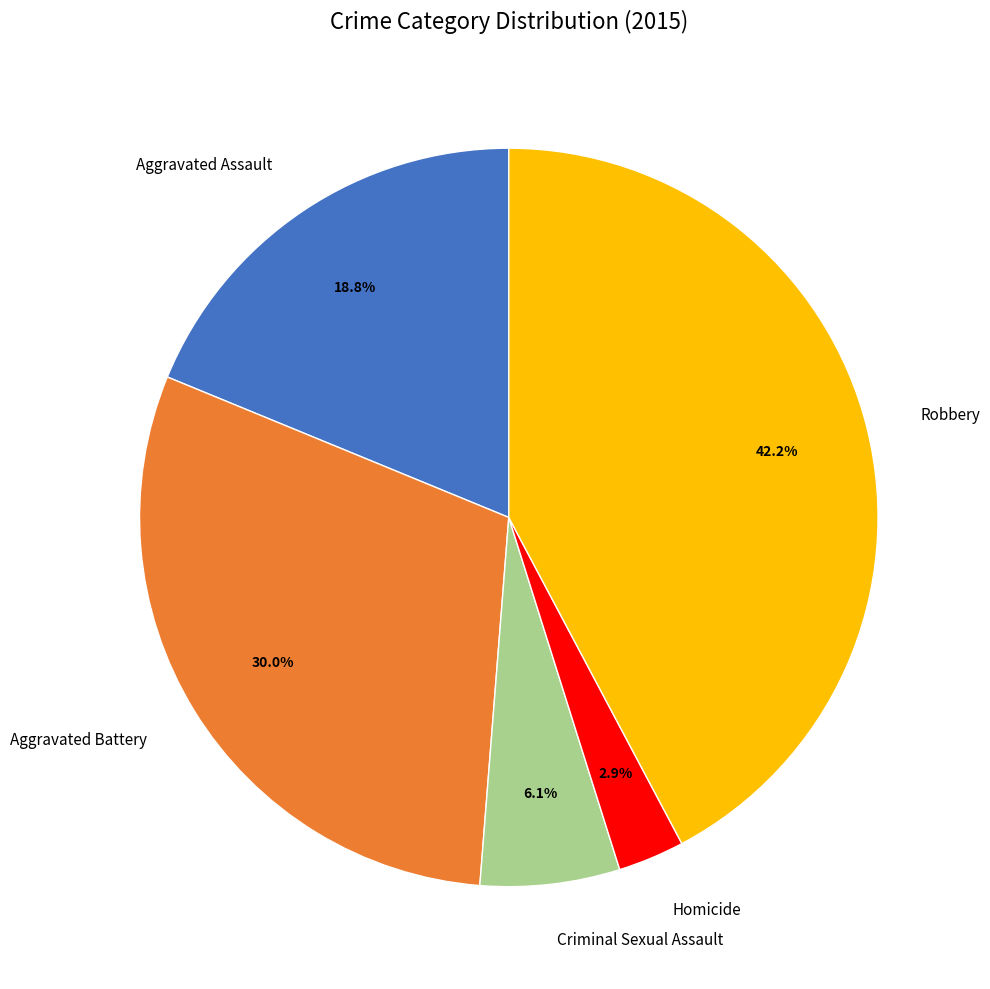

How many slices are in this pie chart?

5